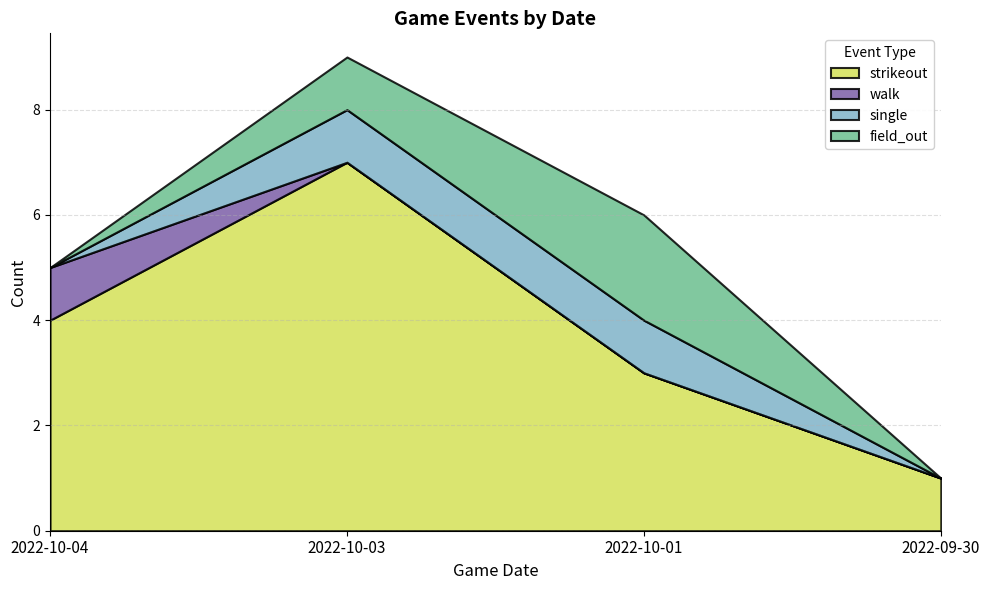

List the labels in order of strikeout value, smallest first.

2022-09-30, 2022-10-01, 2022-10-04, 2022-10-03